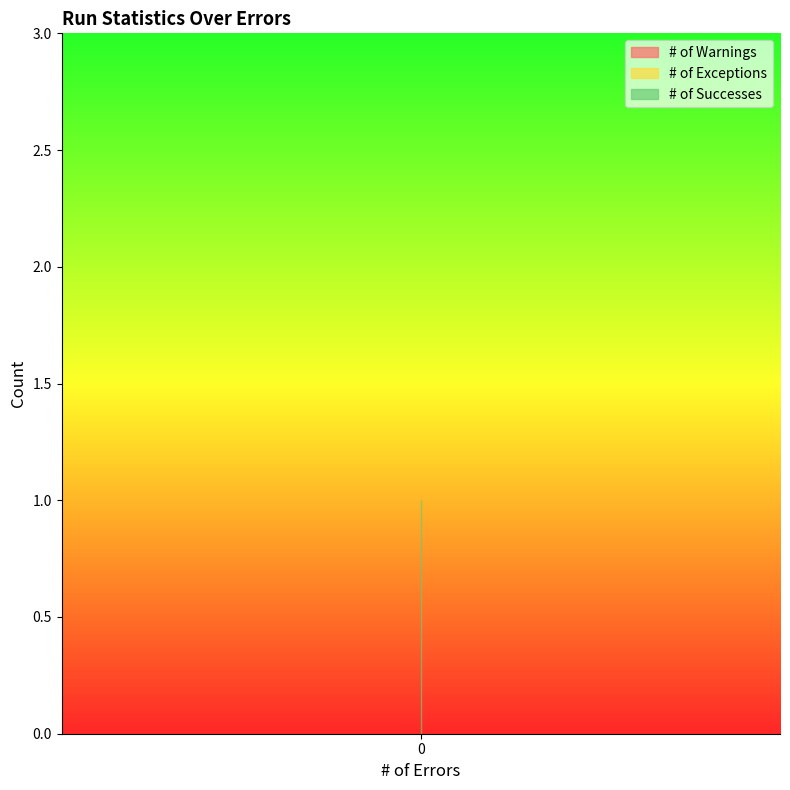

Which series has the largest total across all categories?

# of Successes